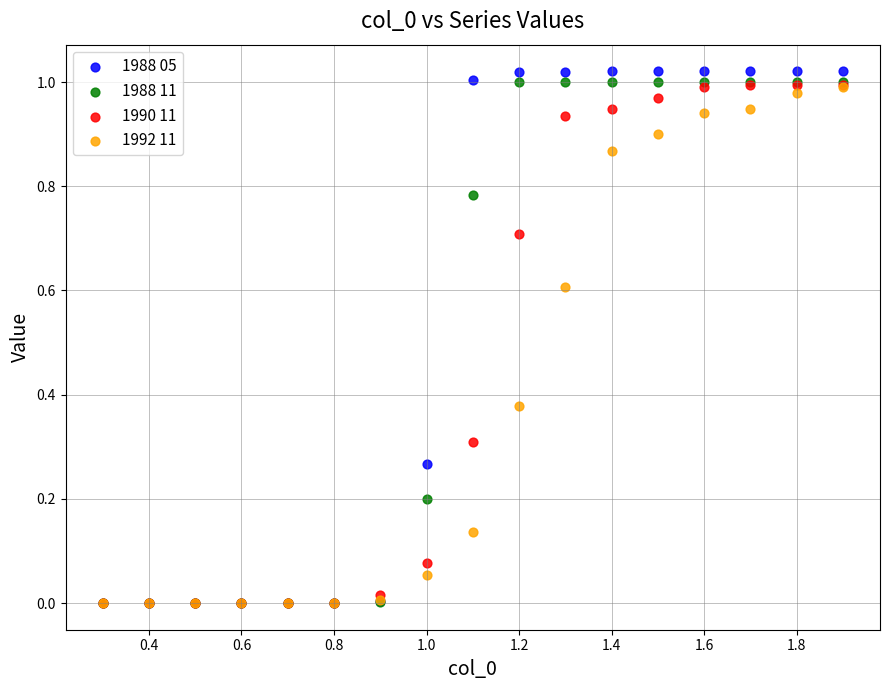

What are all the series names shown in the legend?

1988 05, 1988 11, 1990 11, 1992 11